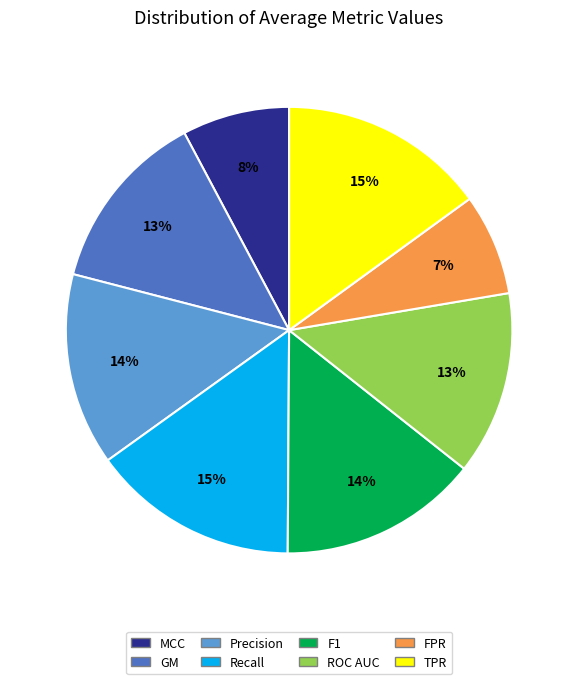

To the nearest percent, what portion does TPR represent?

15%